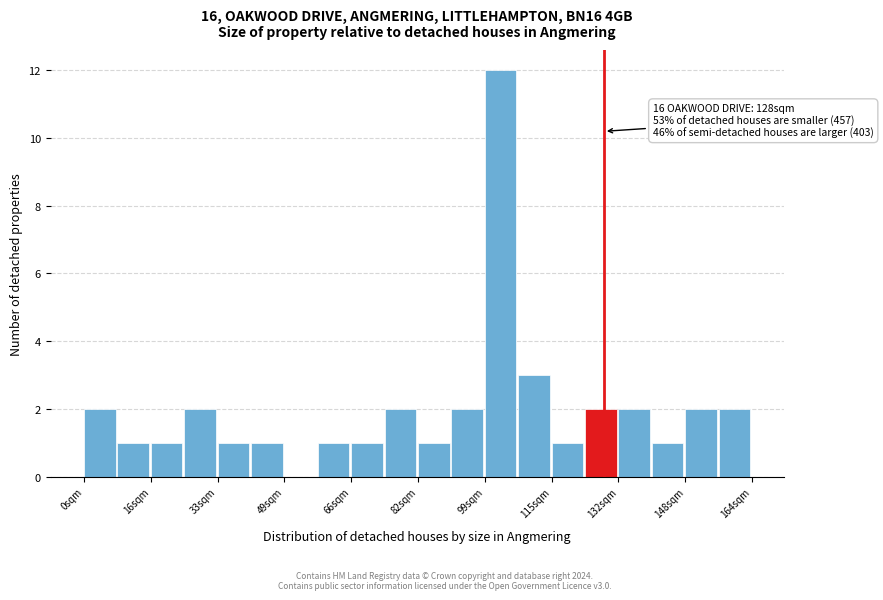

Over which range of the x-axis is the bar tallest?

98 to 106